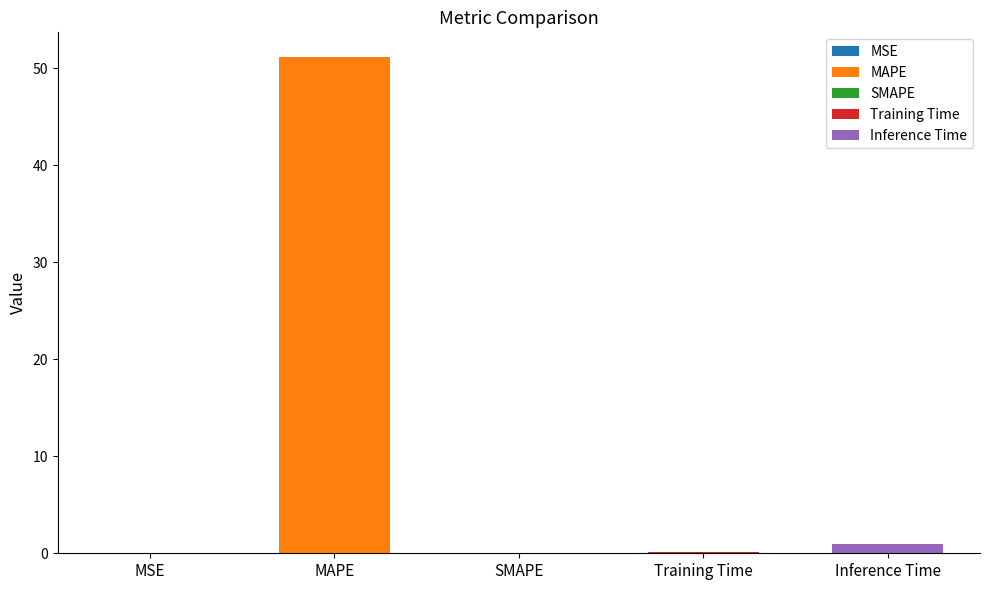

What position from the left is MAPE?

2